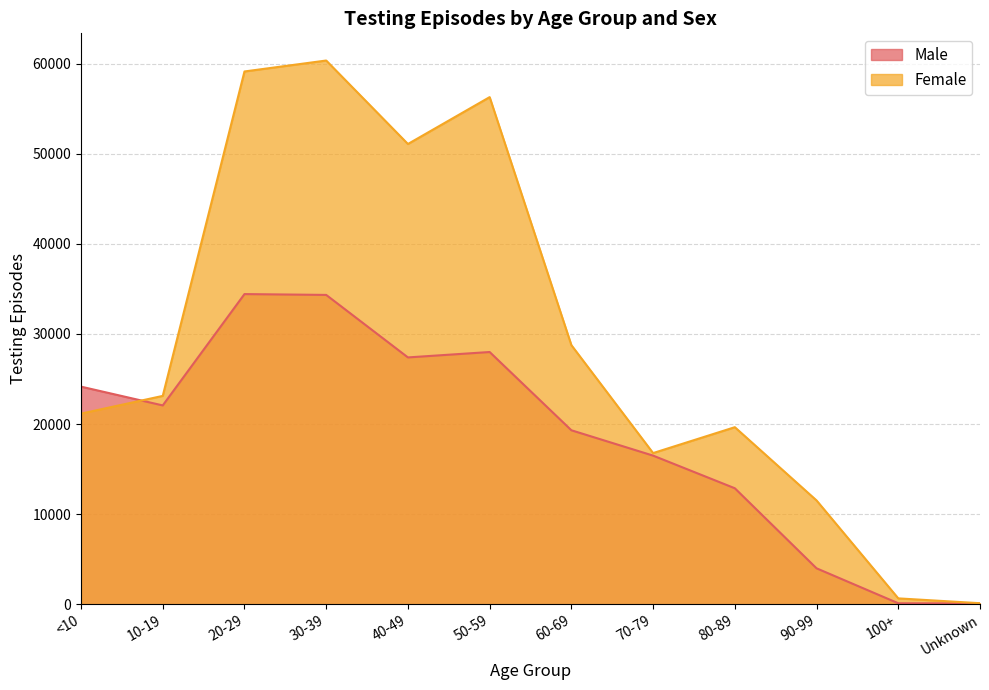

What is the spread (max minus min) of values at 20-29?

24709